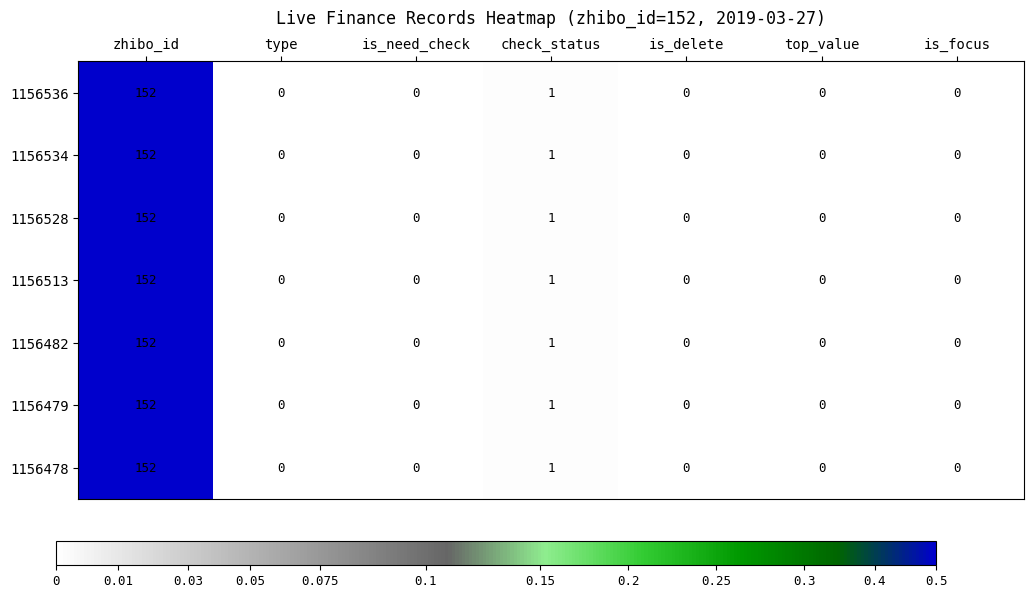

The value of 1156482 at is_focus is 62. True or false?

False